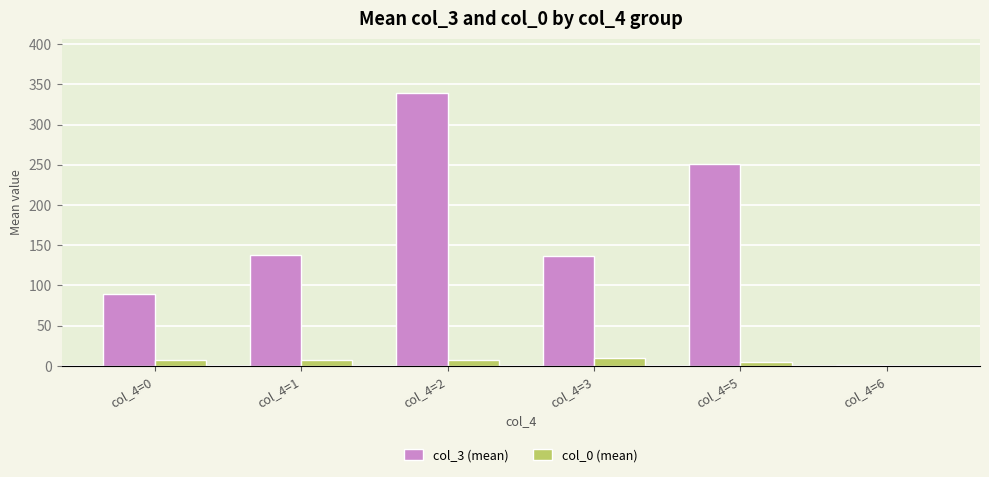

How many data points does each series have?

6